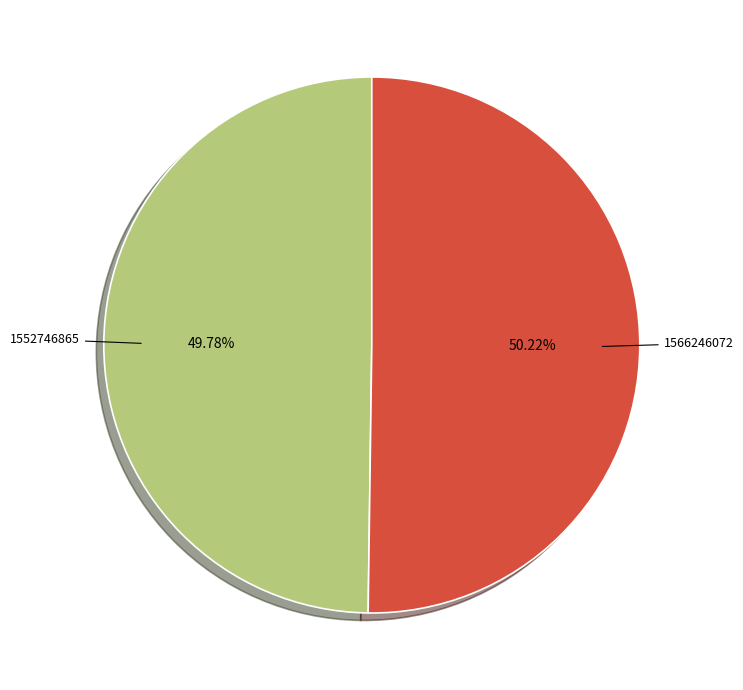

Does any single category account for the majority?

Yes